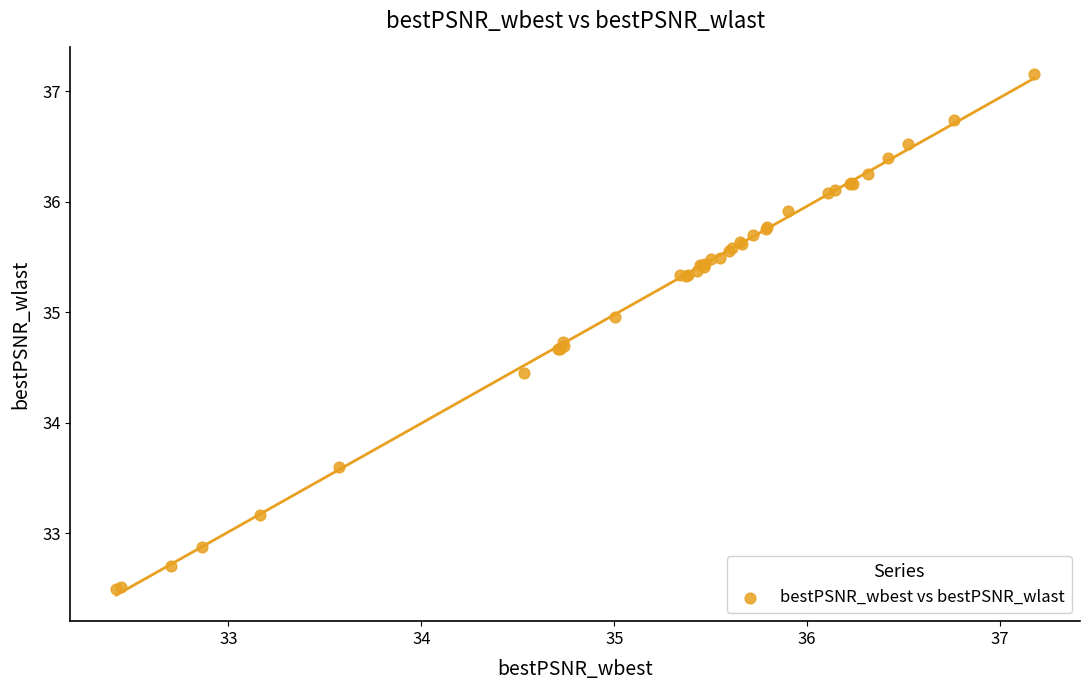

What Y value in the scatter plot is closest to 34?

33.6